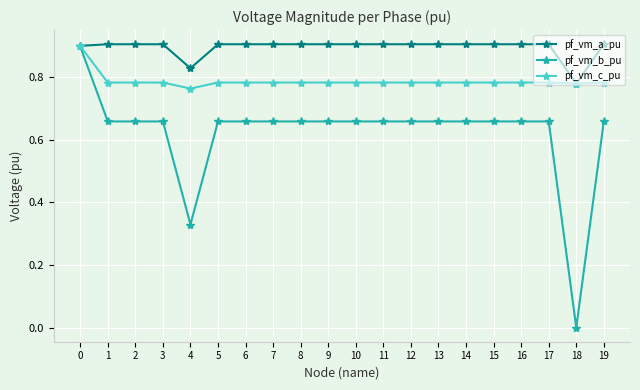

How many data points in pf_vm_b_pu are above 0?

19